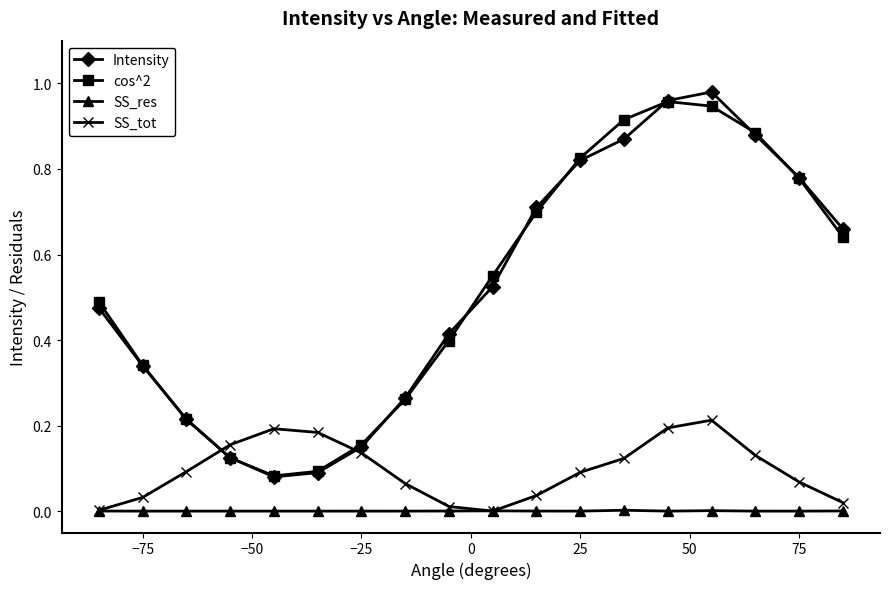

In cos^2, how many points are lower than both neighbors (excluding endpoints)?

1